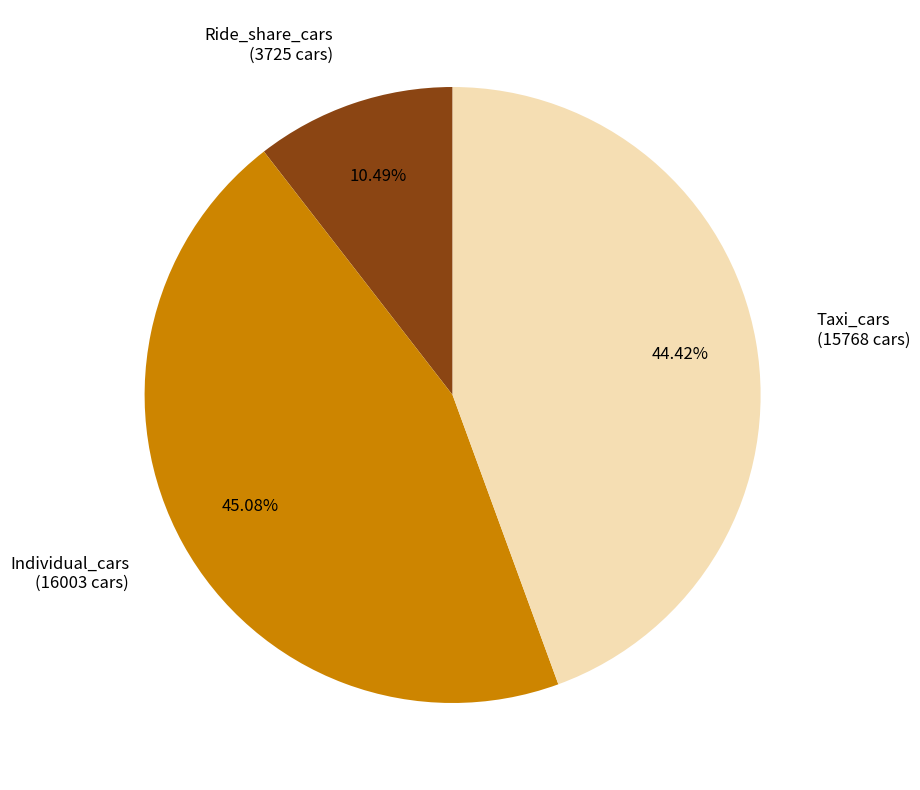

To the nearest percent, what percentage of the pie is Taxi_cars?

44%